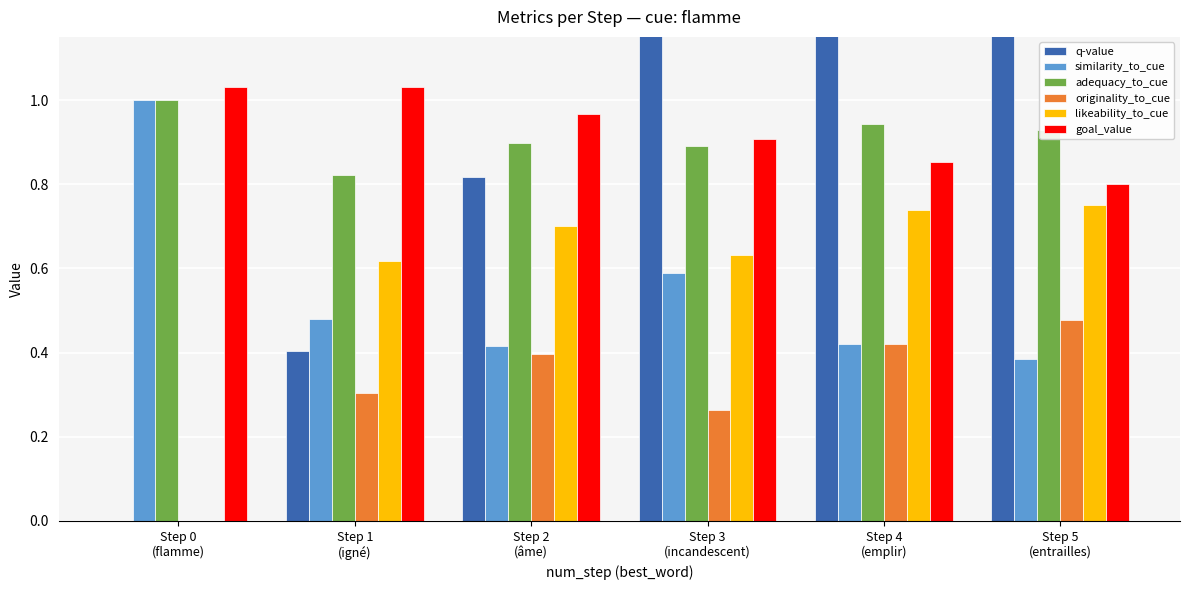

How many goal_value values are between 0 and 1?

4